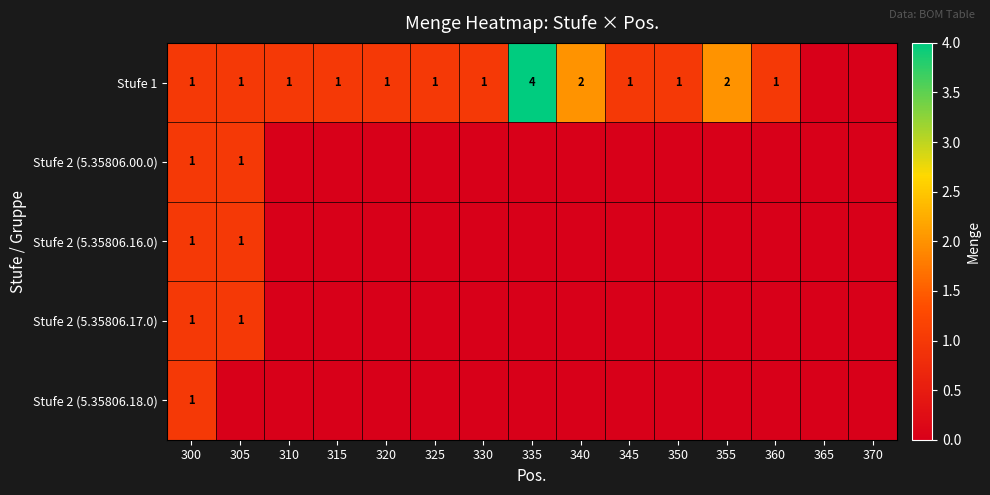

True or false: Stufe 2 (5.35806.17.0) has a value of 0 at 300.

False